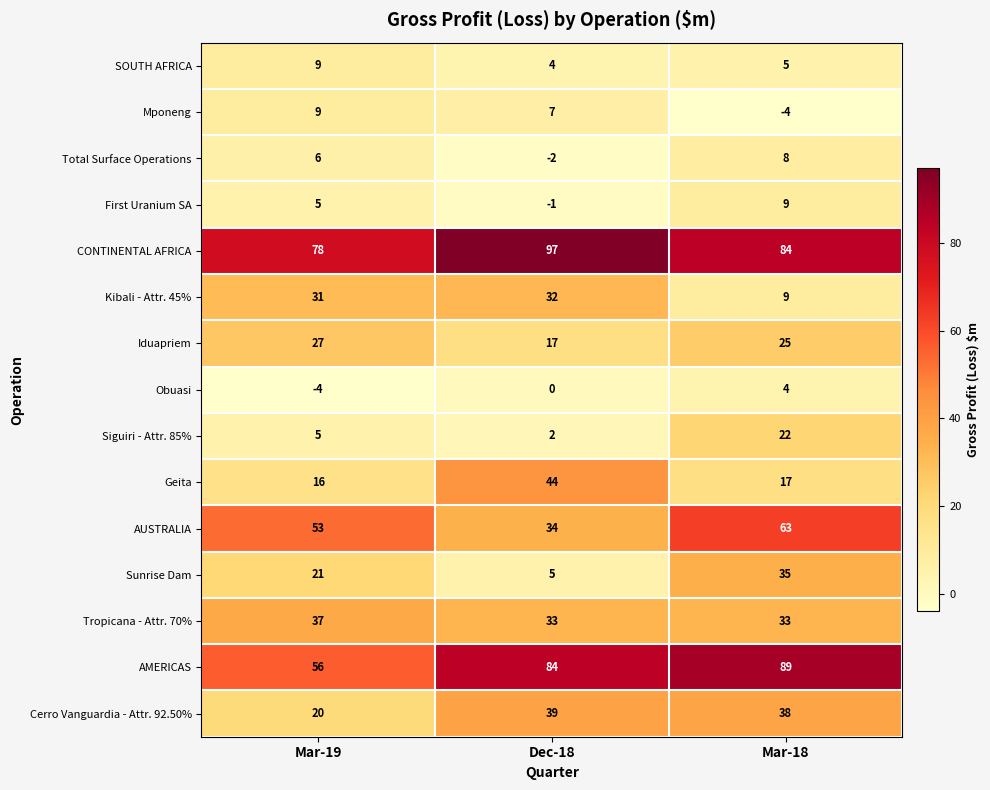

What is the total value across all series at Dec-18?

395